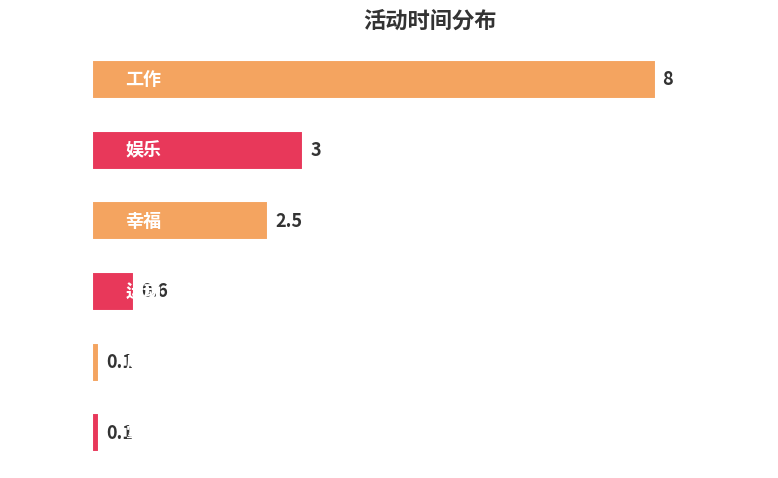

How many values are below 2?

3